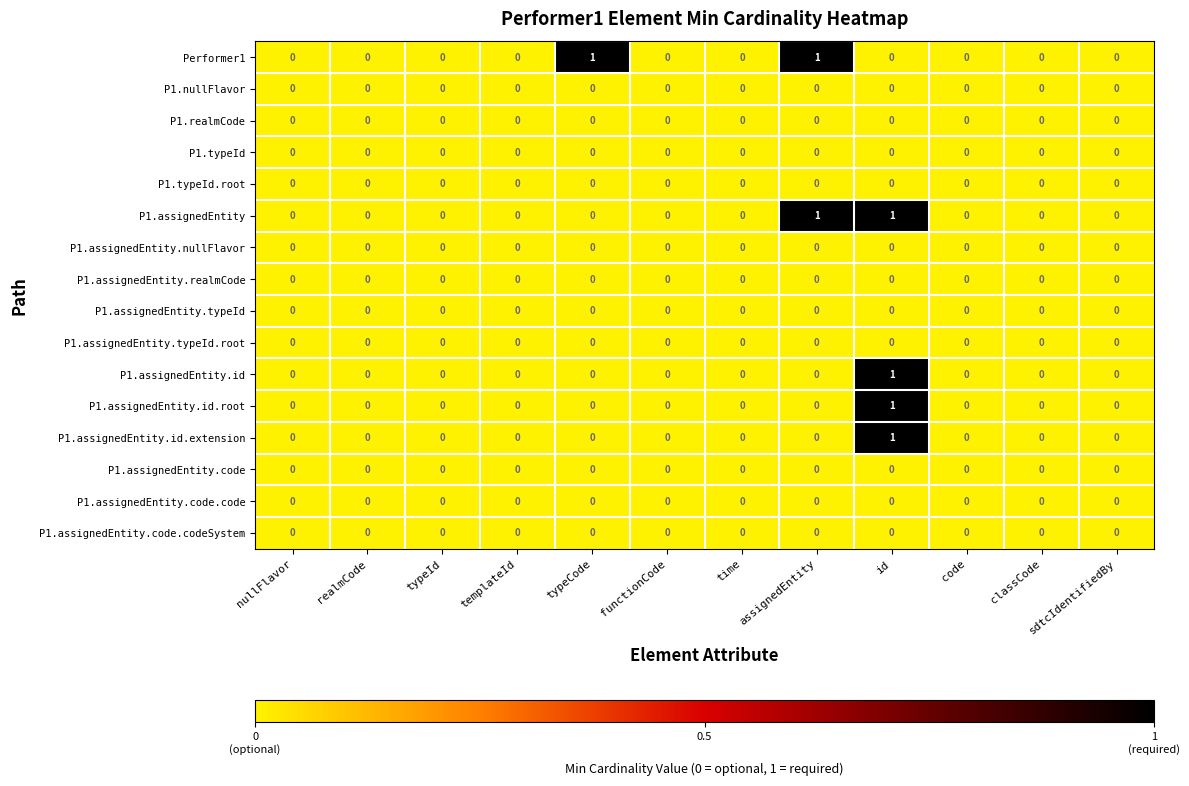

What is the total value across all series at id?

4